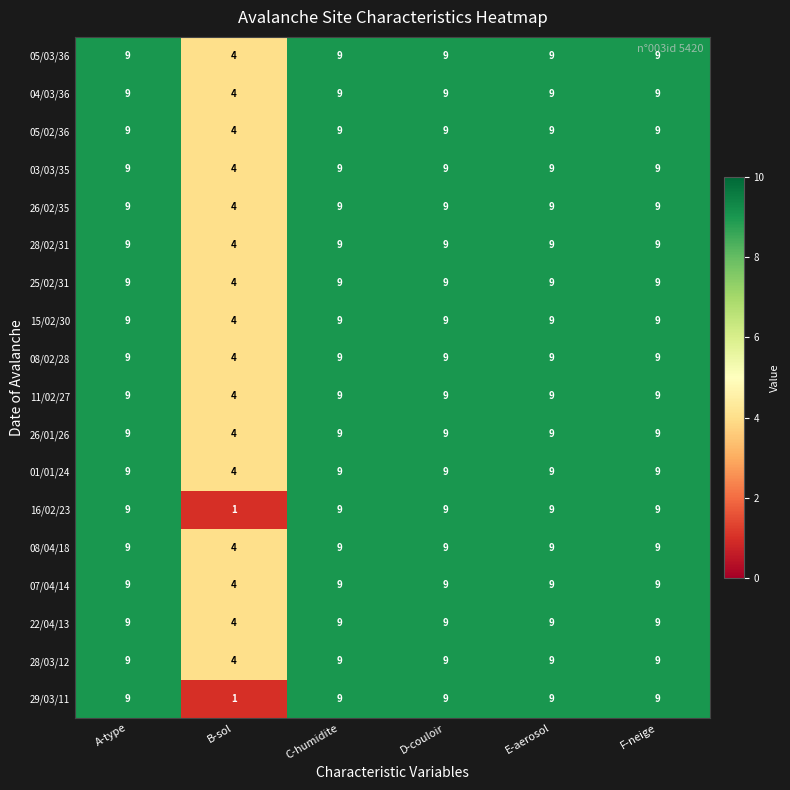

Read the 28/03/12 value at F-neige.

9